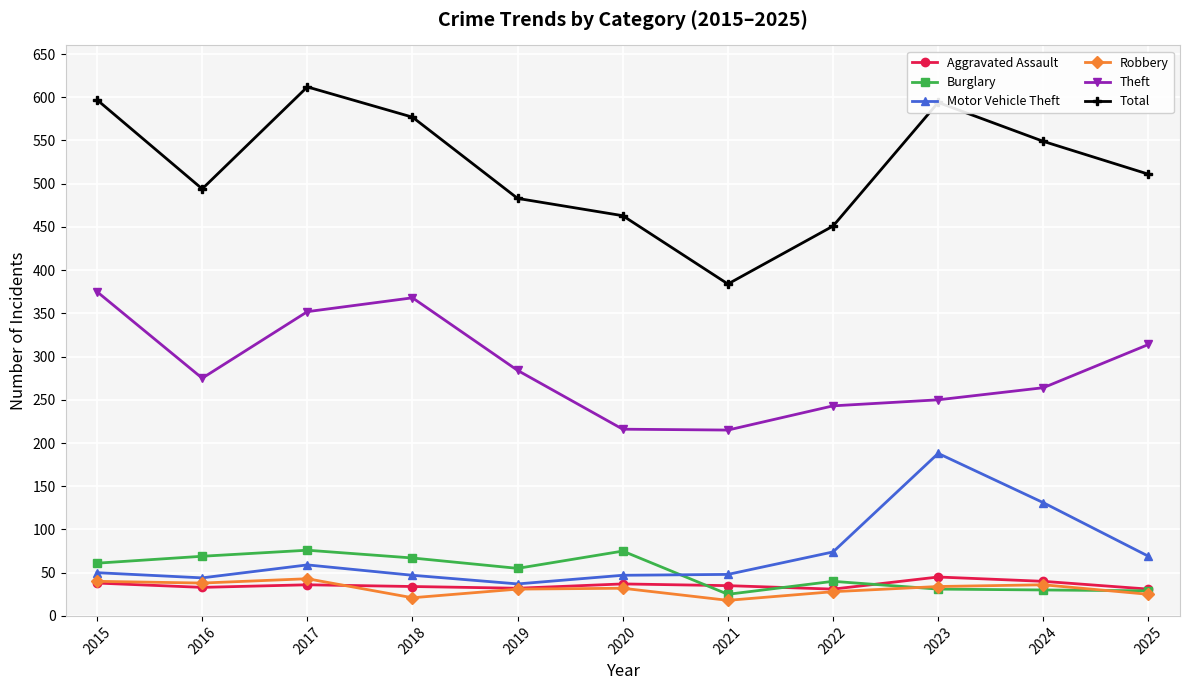

What is the value of the Robbery point at the 10th from the left?

36